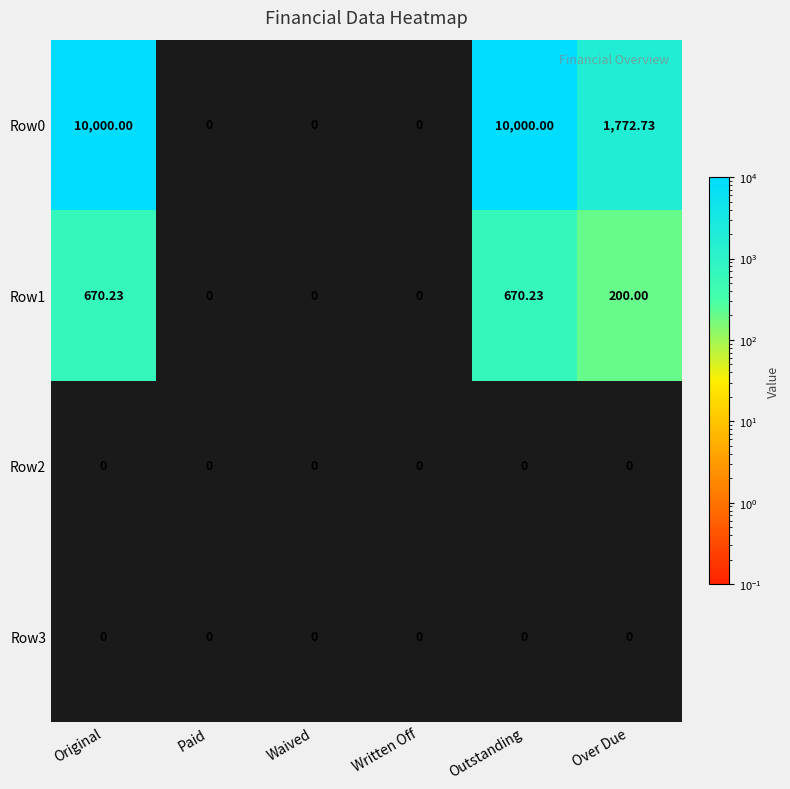

Which series has the largest total across all categories?

Row0